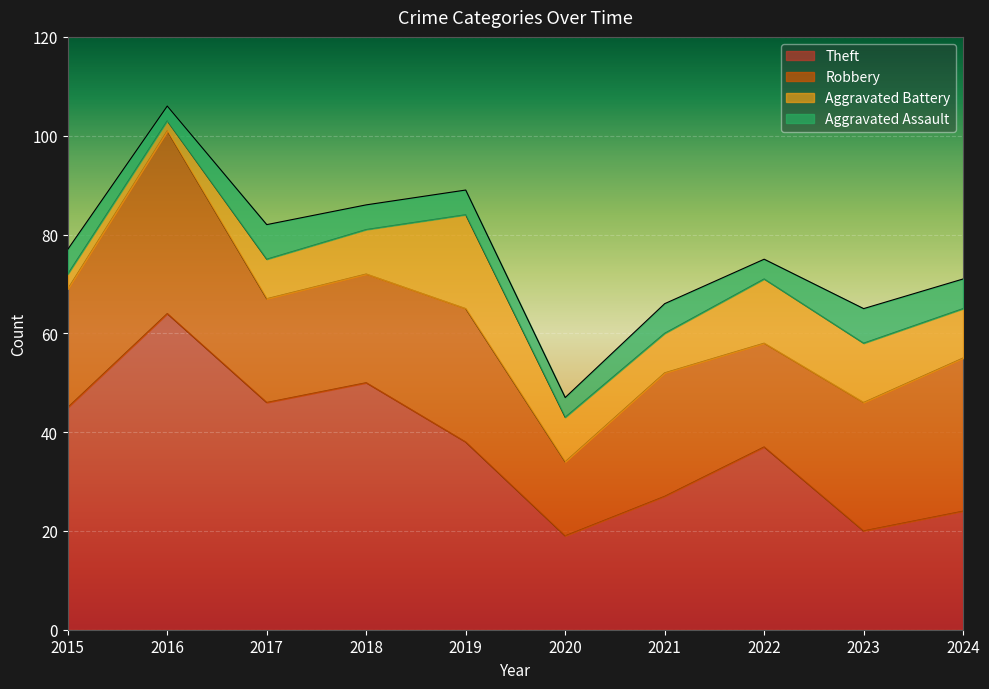

Reading left to right, what are all the values shown in this chart?

Theft: 45	64	46	50	38	19	27	37	20	24
Robbery: 24	37	21	22	27	15	25	21	26	31
Aggravated Battery: 3	2	8	9	19	9	8	13	12	10
Aggravated Assault: 5	3	7	5	5	4	6	4	7	6